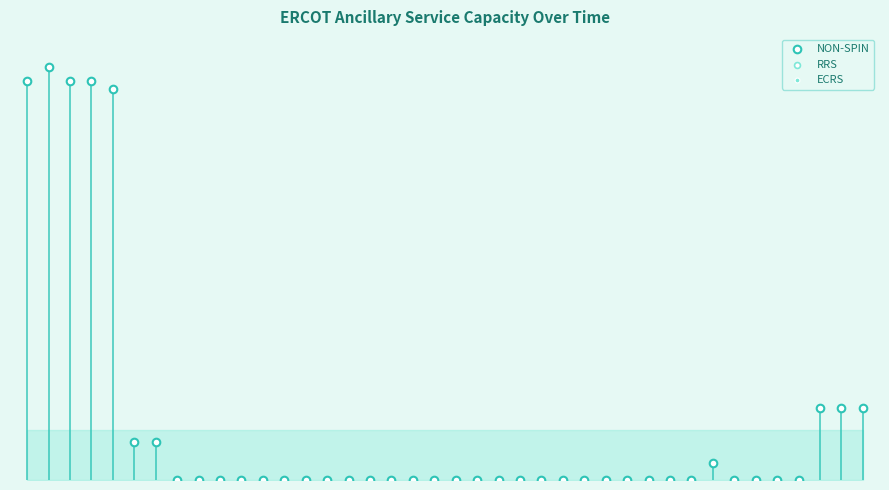

What is the total value across all series at 36?

-3.0